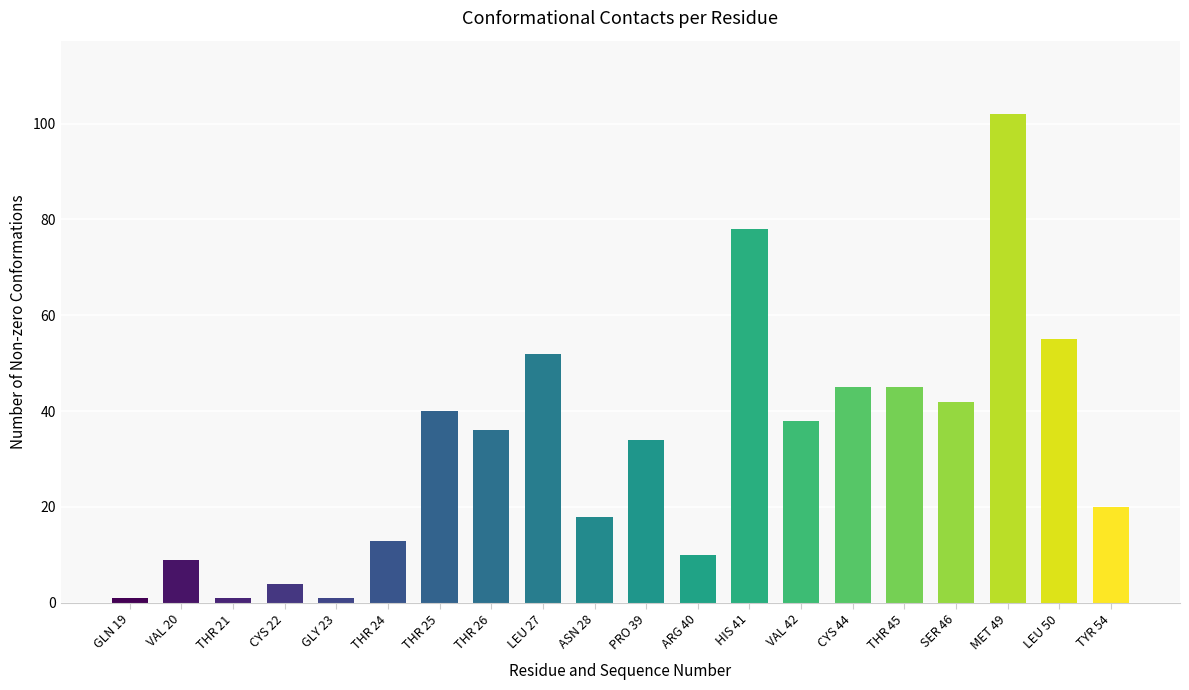

What is the average value?

32